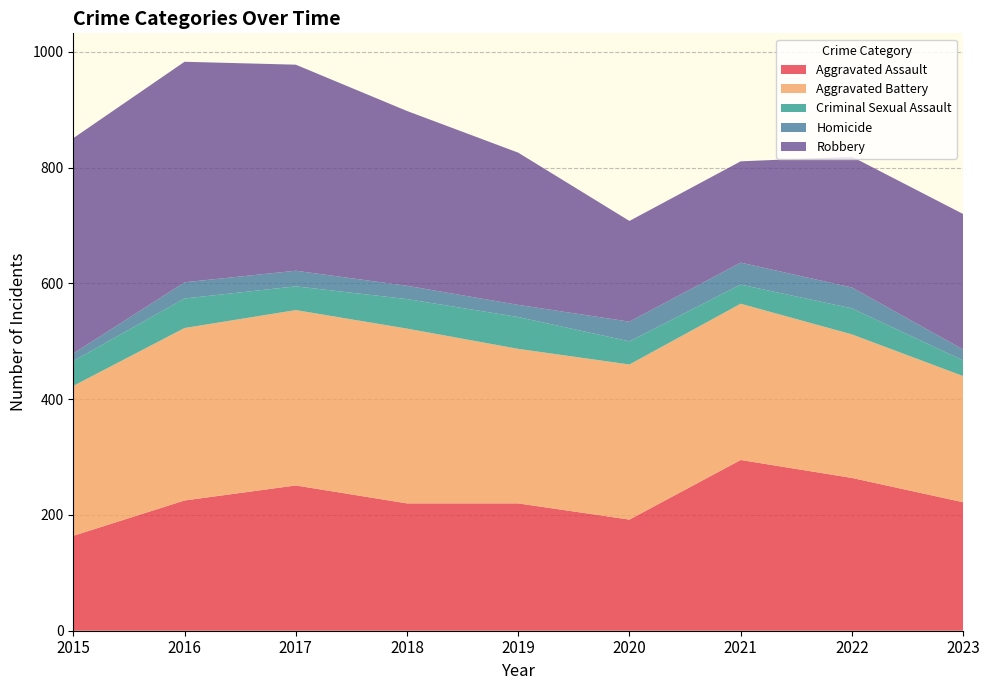

Reading left to right, list all the values displayed in this chart.

Aggravated Assault: 164	225	251	220	220	192	295	264	222
Aggravated Battery: 259	298	303	302	267	268	270	248	218
Criminal Sexual Assault: 43	51	41	51	55	40	33	45	27
Homicide: 13	28	27	23	21	34	38	36	19
Robbery: 372	381	356	302	263	174	175	226	234